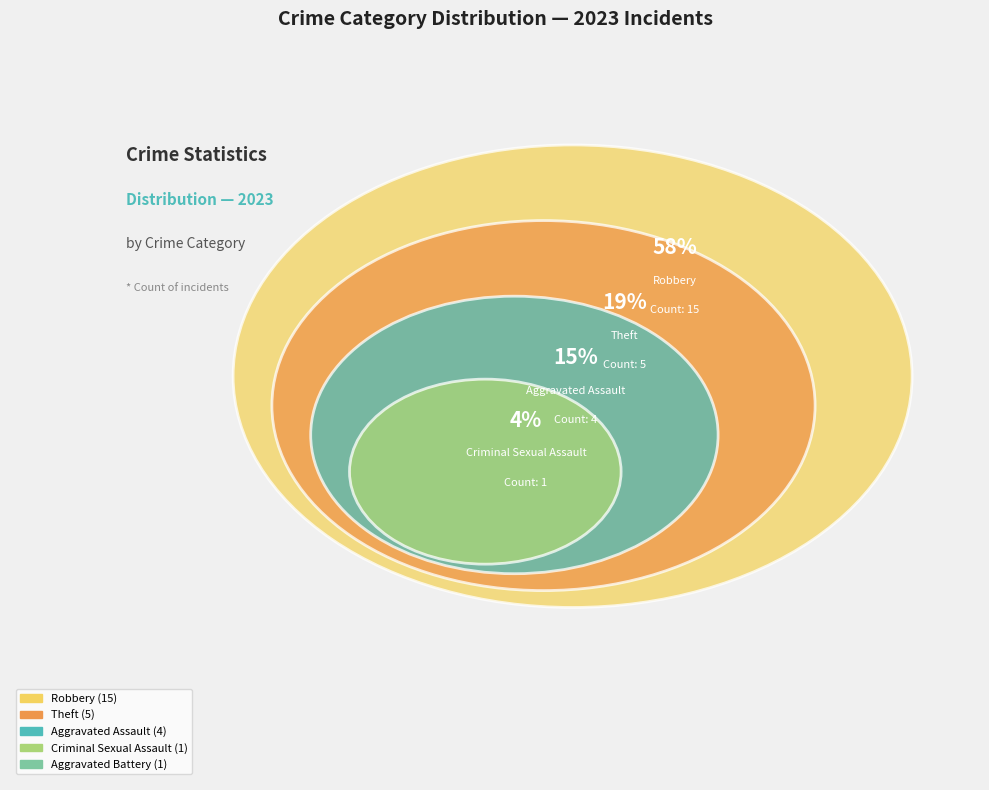

Is it true that Theft is 19% of the pie?

True